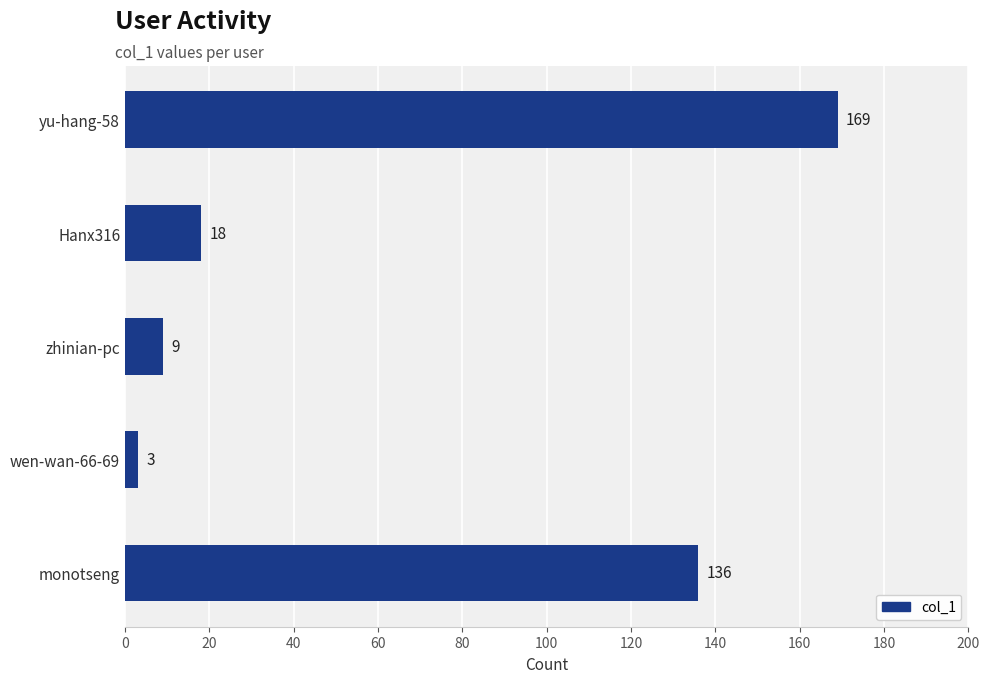

At which label is the value closest to 86?

monotseng